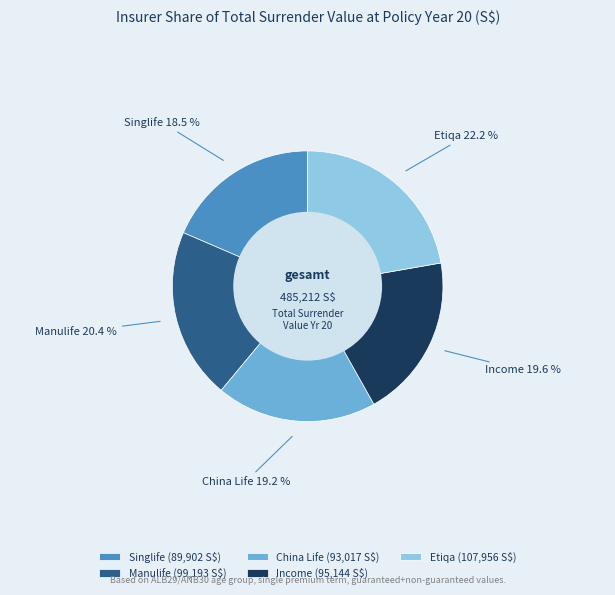

To the nearest percent, what percentage of the pie is Etiqa?

22%